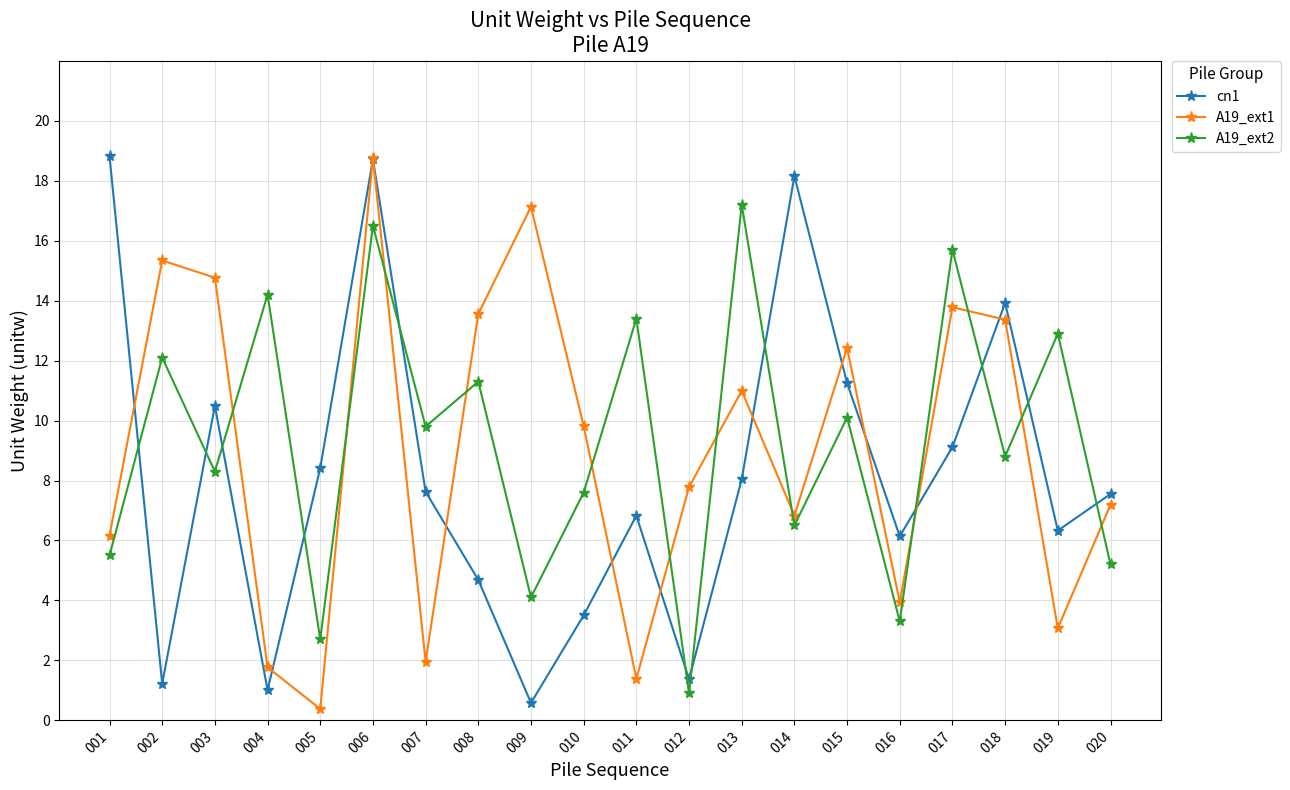

True or false: cn1 has a value of 1.2 at 002.

True